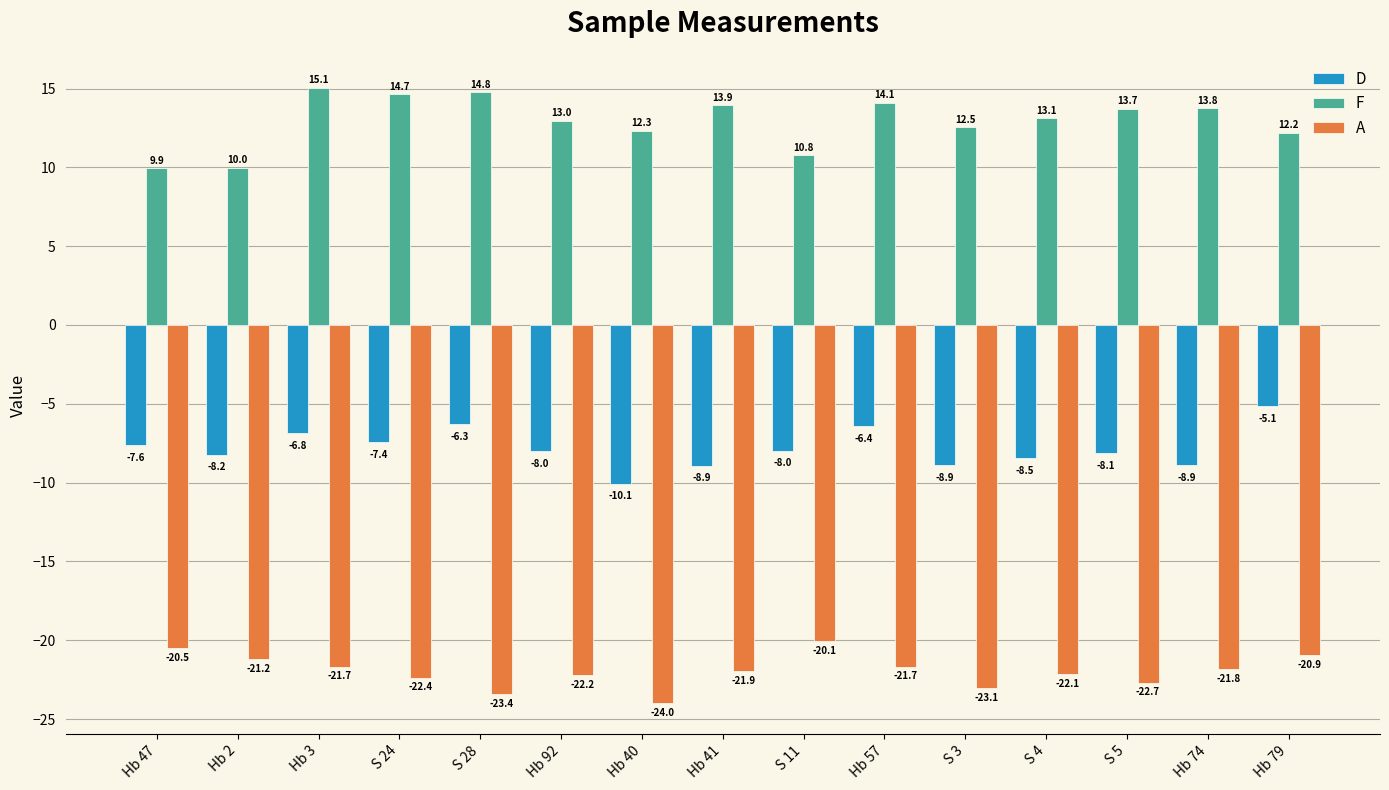

How many values in the A series are below -21?

12